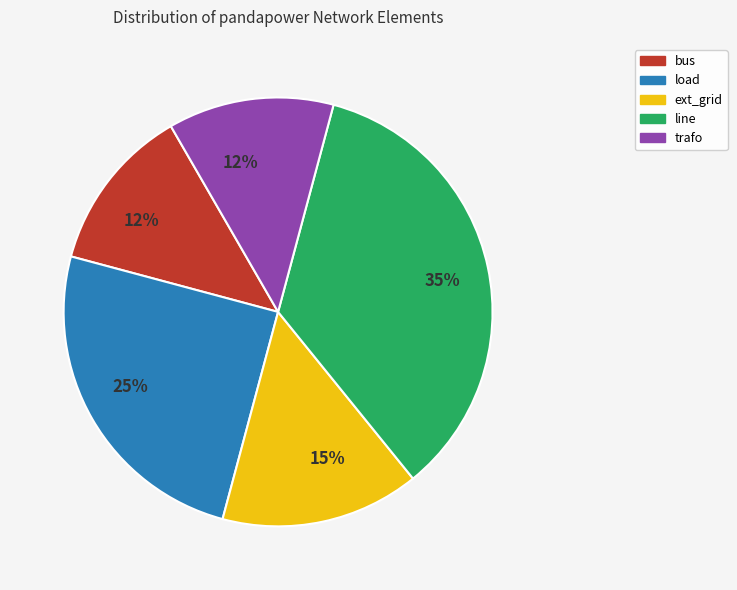

Is there a majority slice in this chart?

No